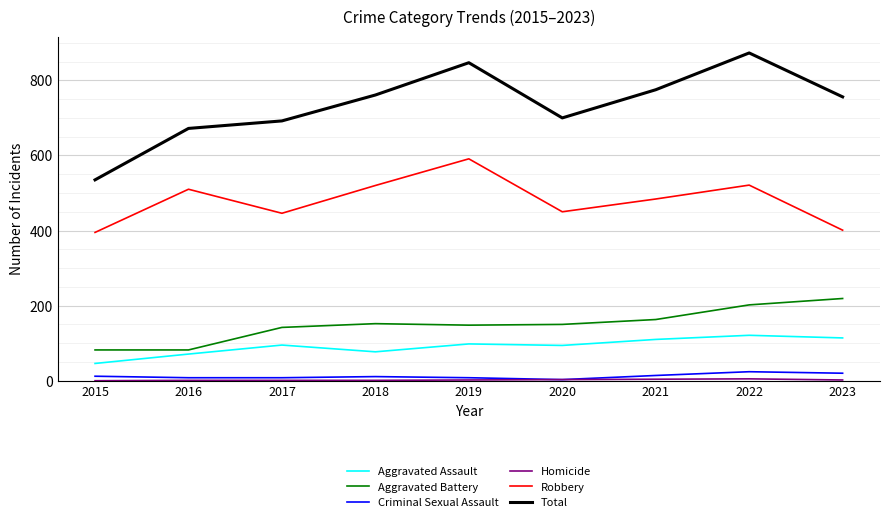

Between 2016 and 2019, which series saw the biggest shift?

Total